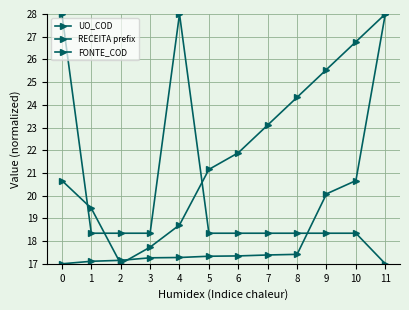

Which series ends up on top after the final intersection of FONTE_COD and RECEITA prefix?

FONTE_COD